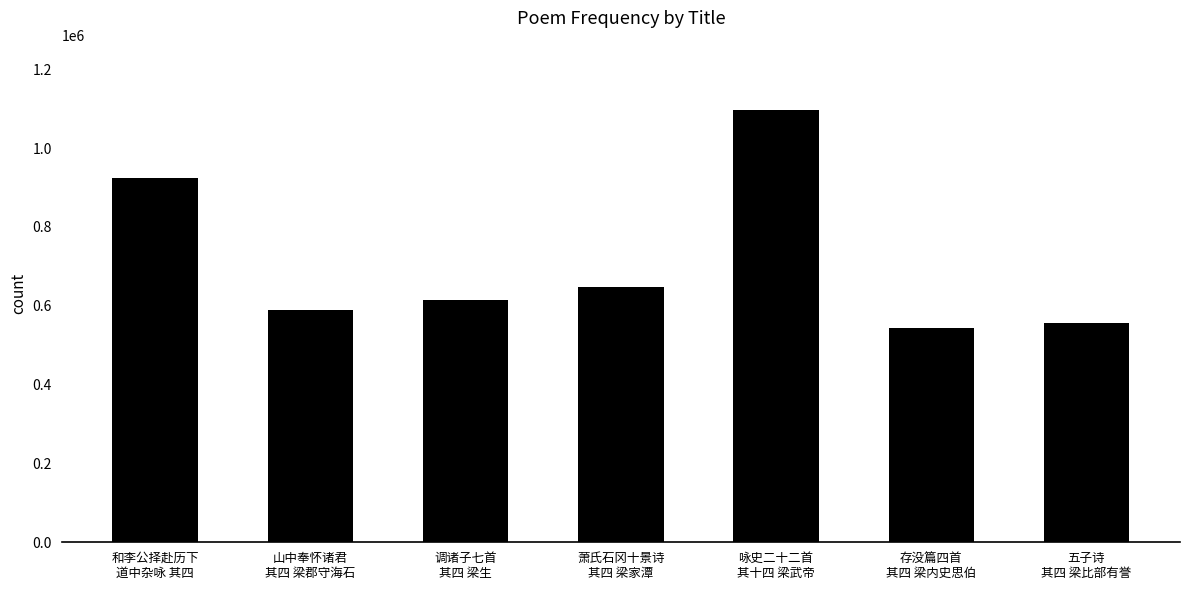

Which category has the lowest value across all series?

存没篇四首
其四 梁内史思伯